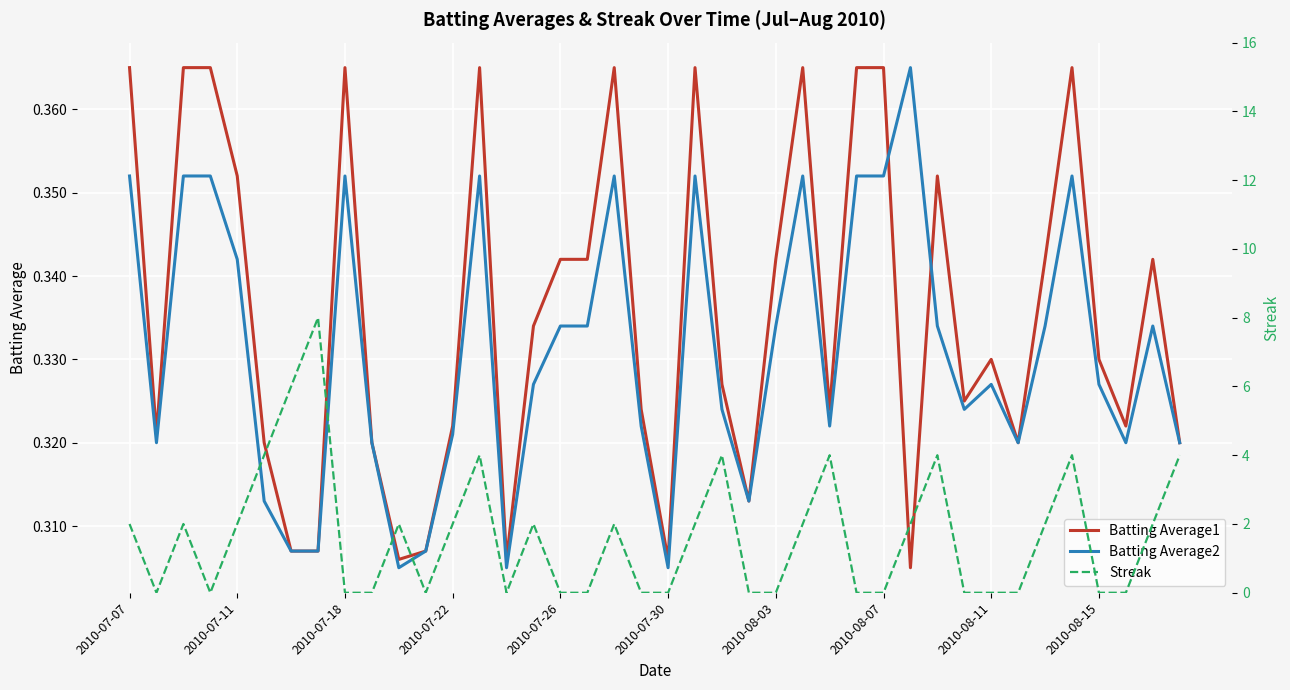

Rank the series by their maximum value, from highest to lowest.

Streak, Batting Average1, Batting Average2